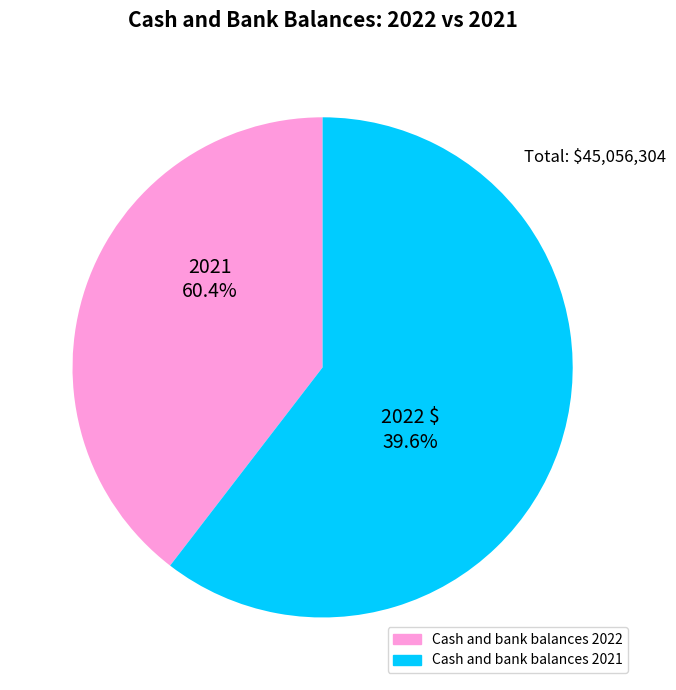

Is the sum of Cash and bank balances 2021 and Cash and bank balances 2022 greater than half?

Yes